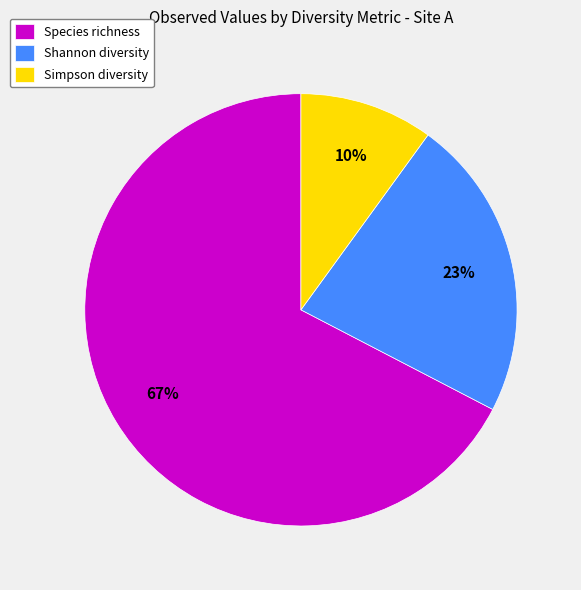

How many segments does this pie chart have?

3